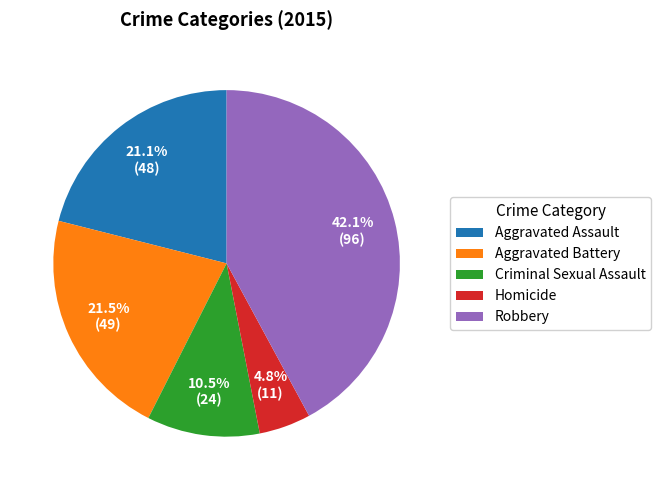

What is the smallest slice in the pie chart?

Homicide